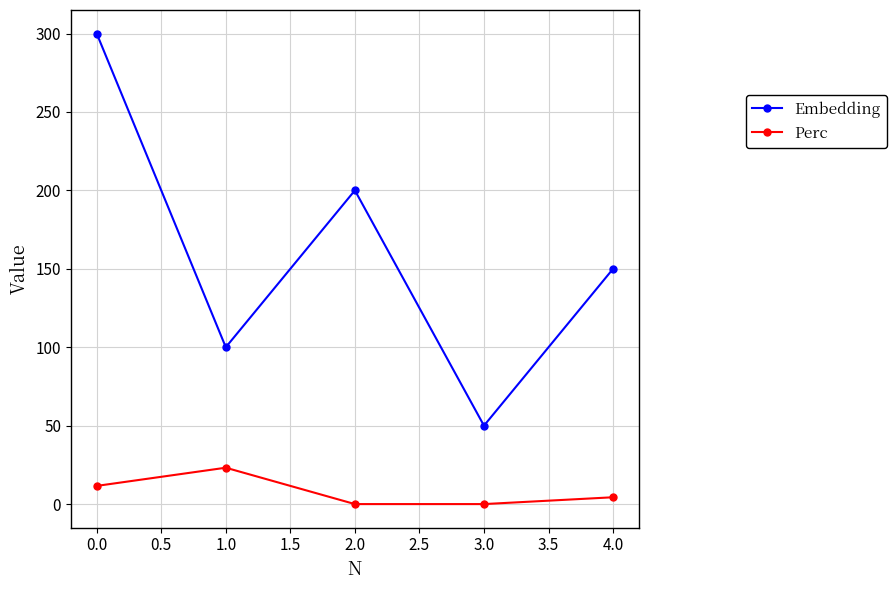

Is the value of Embedding at 1.0 greater than the value of Perc at 1.0?

Yes